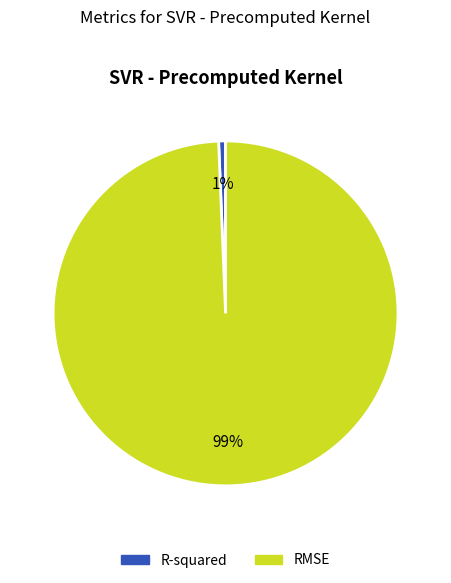

Which category has the smallest portion of the pie?

R-squared